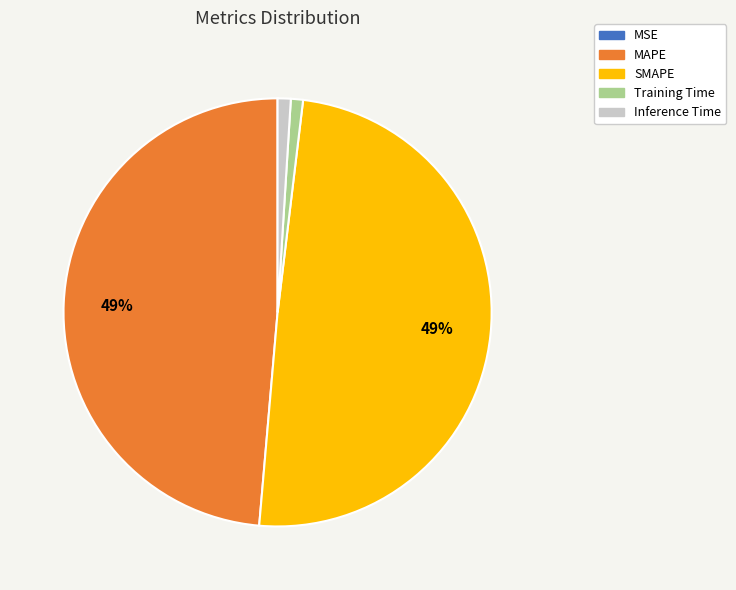

Between Training Time and SMAPE, which is larger?

SMAPE